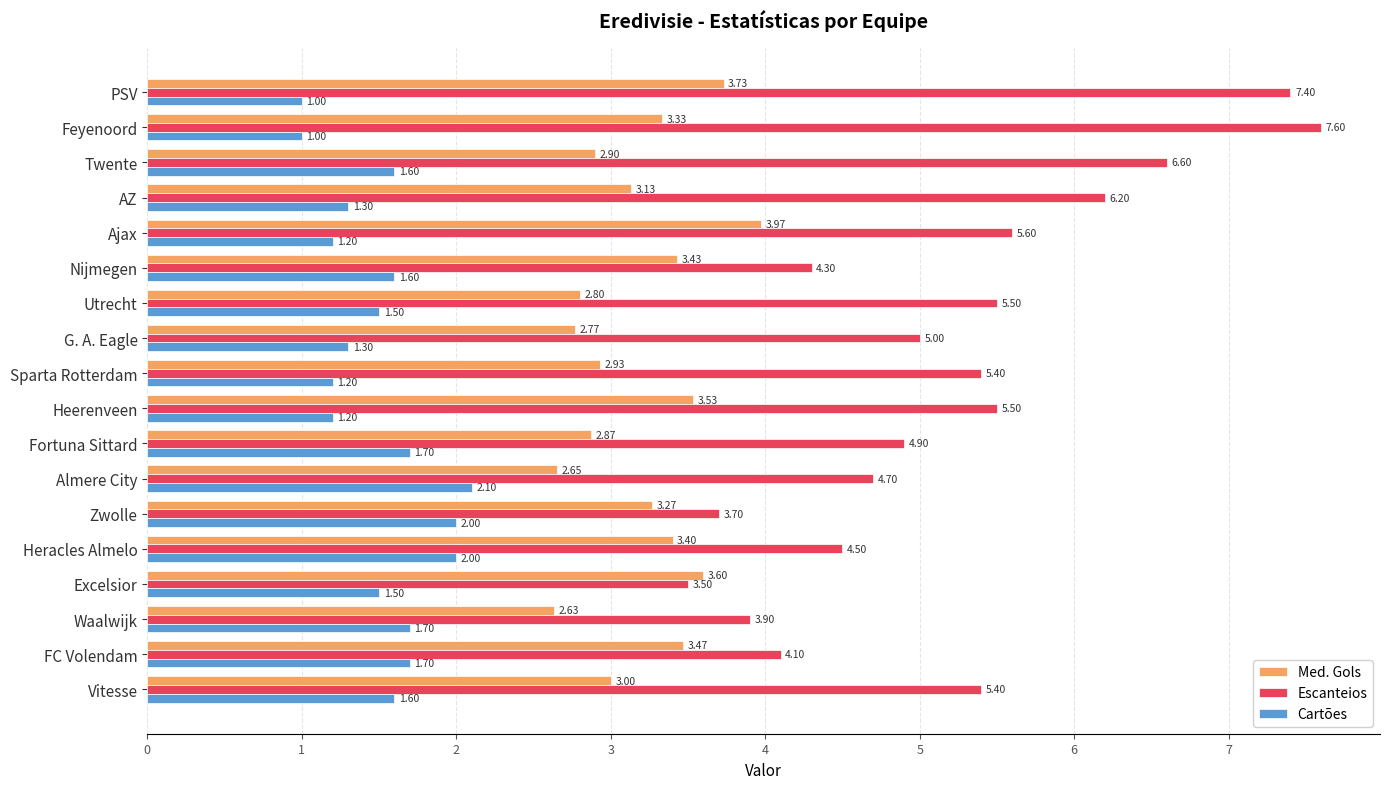

Which series has the largest range (max minus min)?

Escanteios